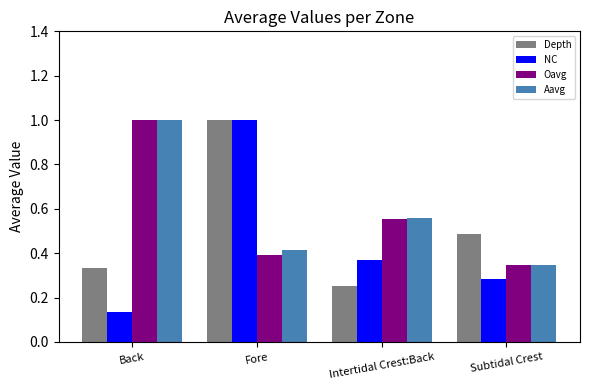

Rank the categories by Aavg value from highest to lowest.

Back, Intertidal Crest:Back, Fore, Subtidal Crest